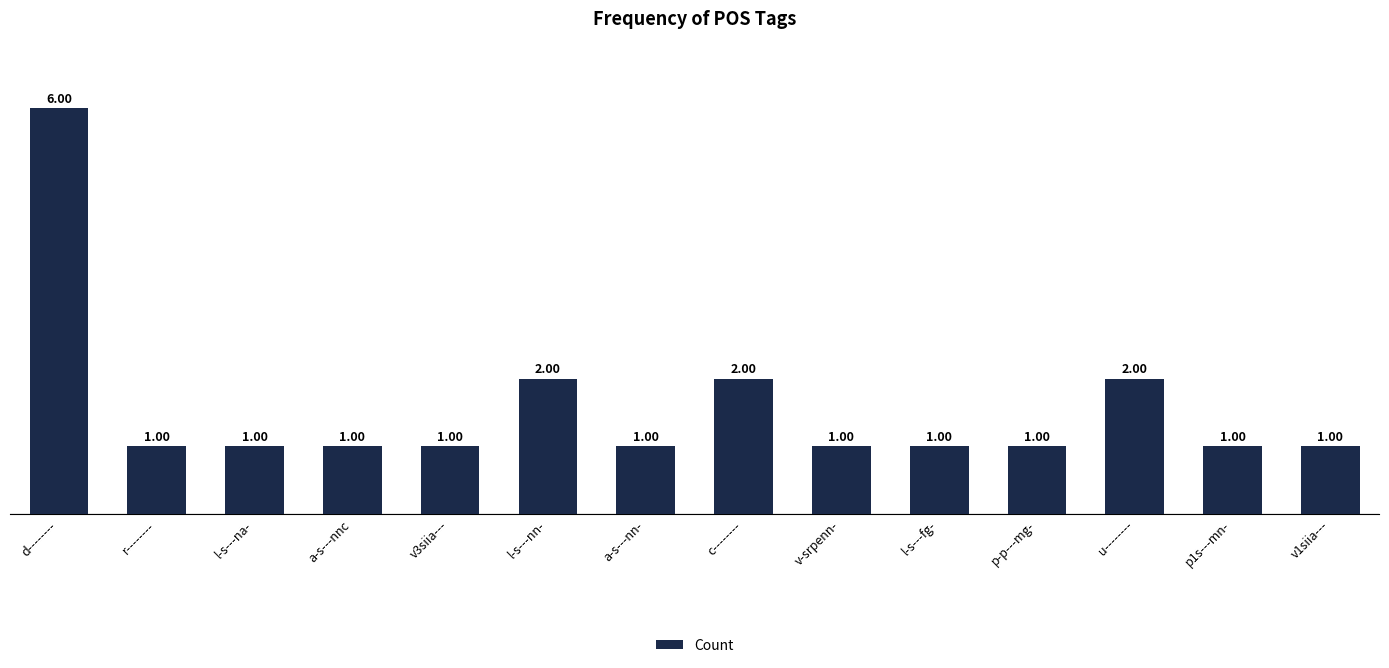

Is it true that the value at d-------- is 6?

True